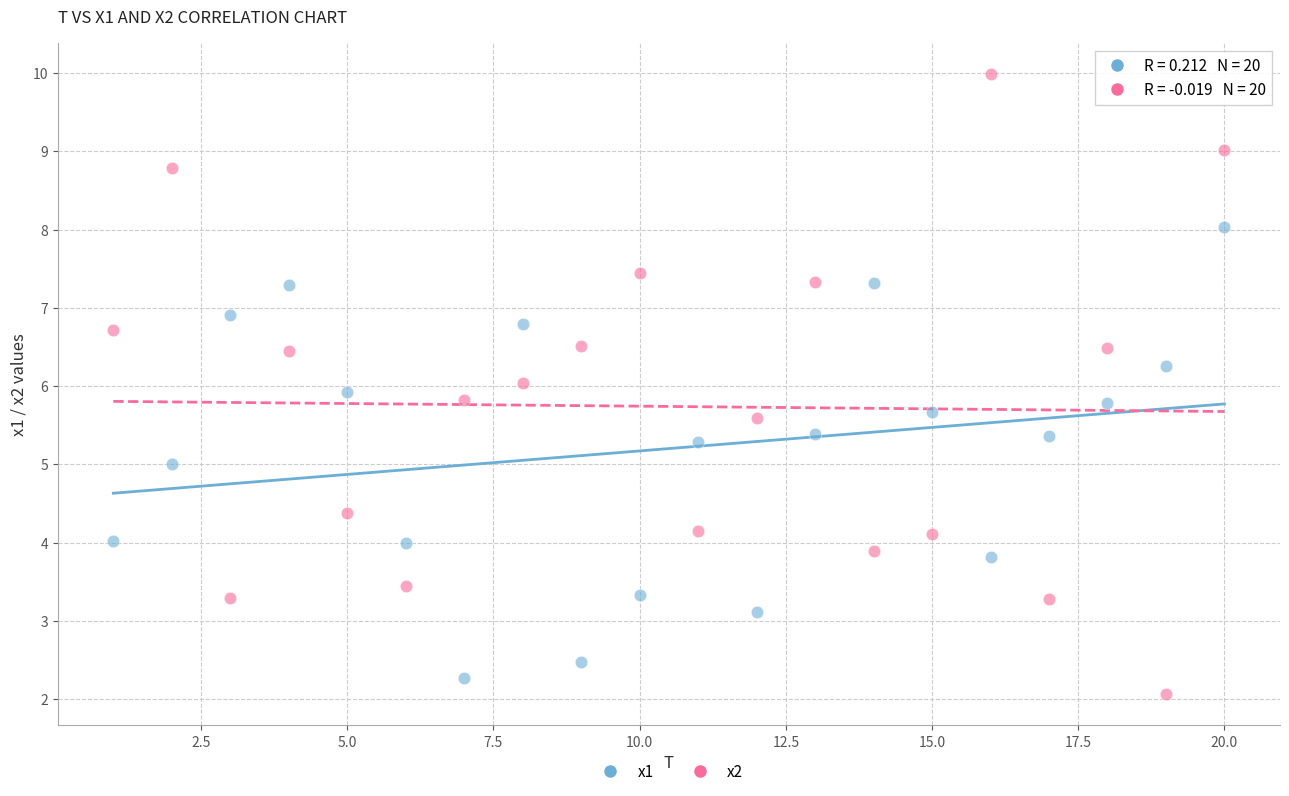

Which series contains the highest Y value?

x2